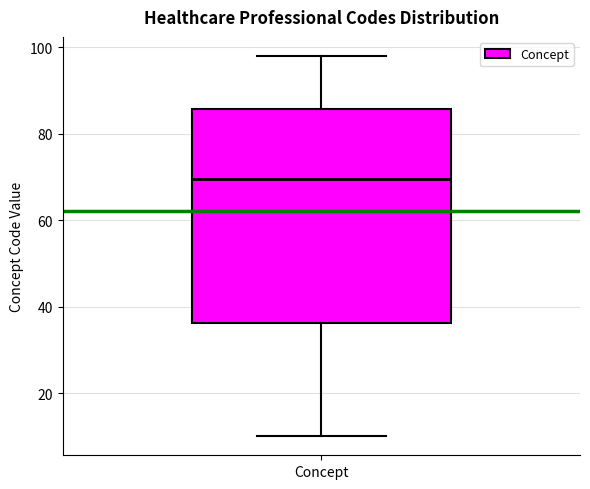

Transcribe this box plot: give where the median line is, the range the box spans, and where the two whiskers end, as read against the y-axis. The values are not printed on the chart, so give them approximately, as read against the axis.

median 70, box 36 to 86, whiskers 10 to 98